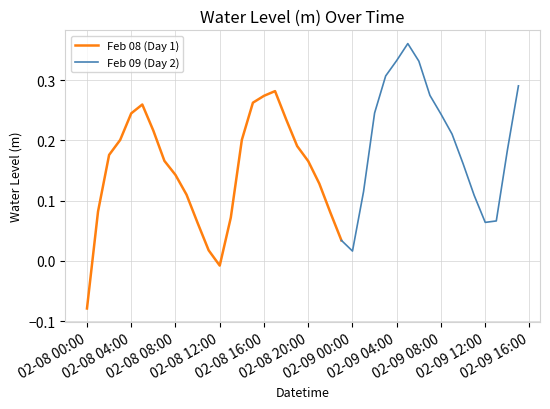

What is the label of the 25th point from the left?

2023-02-09 00:00:00